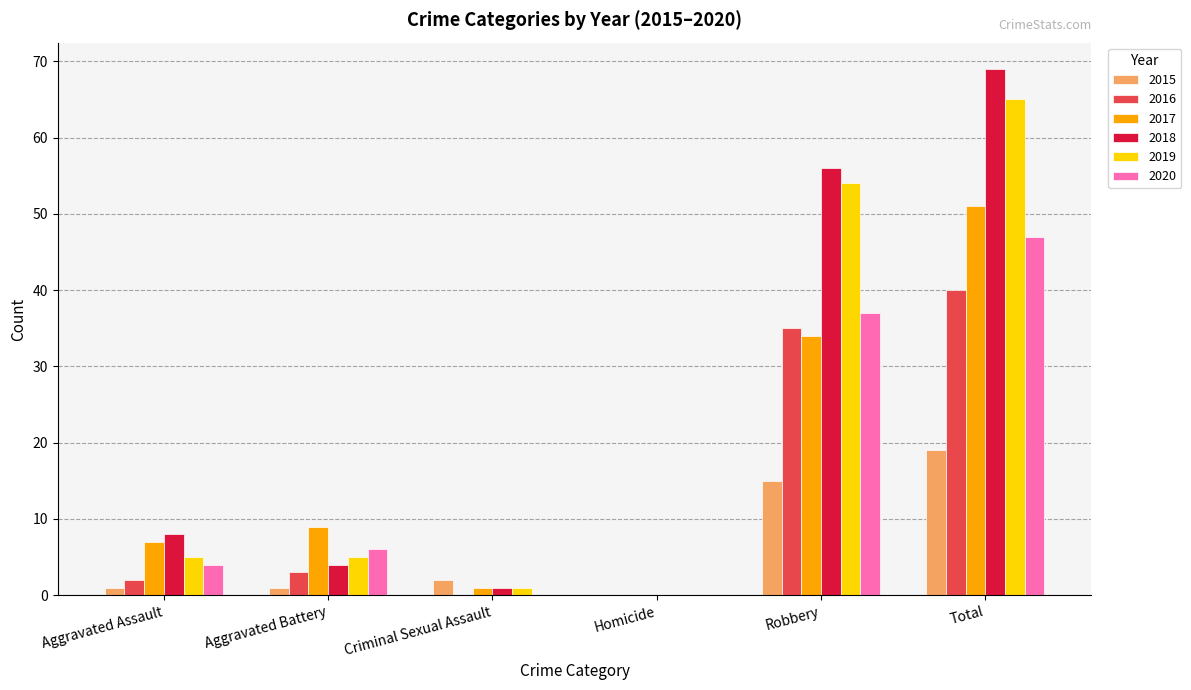

What is the sum of all 2018 values?

138